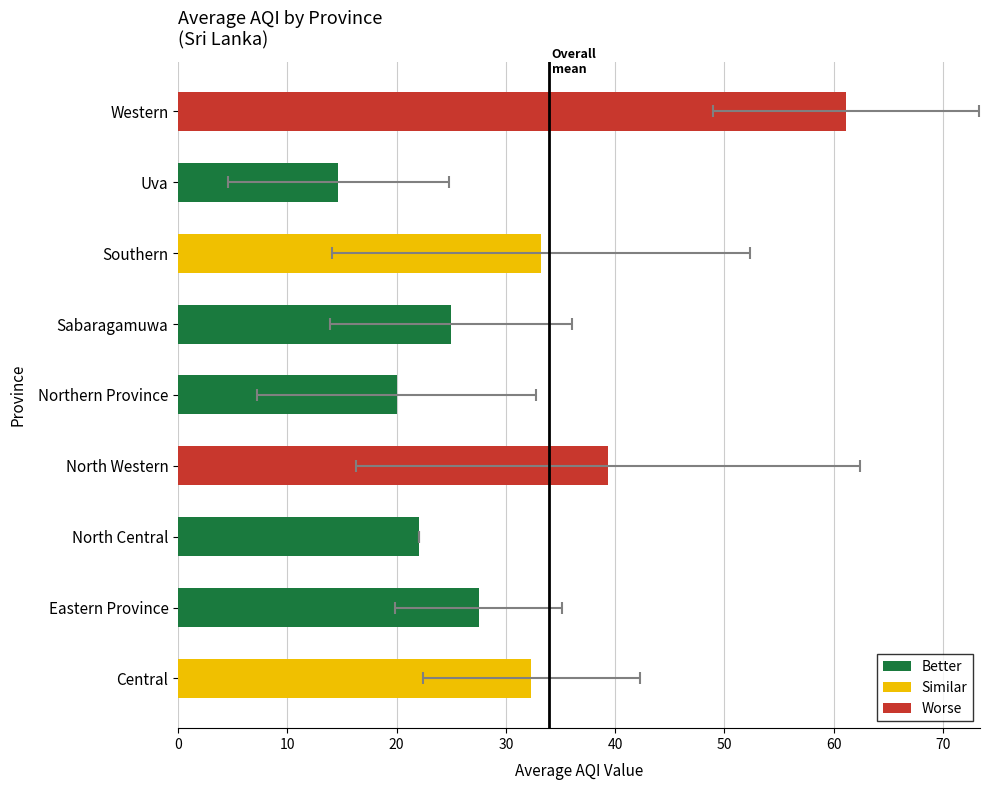

Between Central and Eastern Province, which is larger?

Central